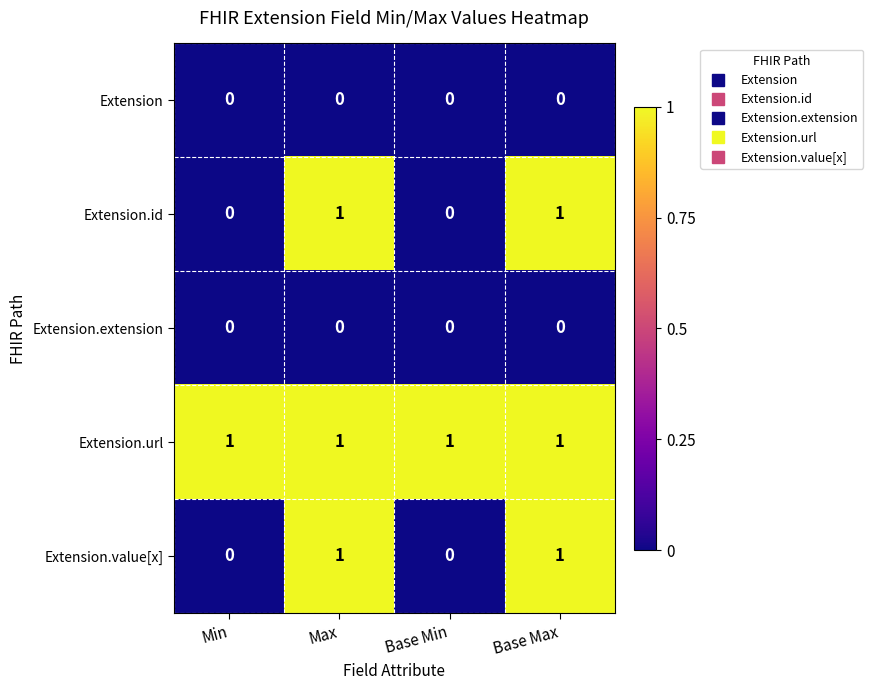

The Extension.value[x] series shows 0 at Min. True or false?

True